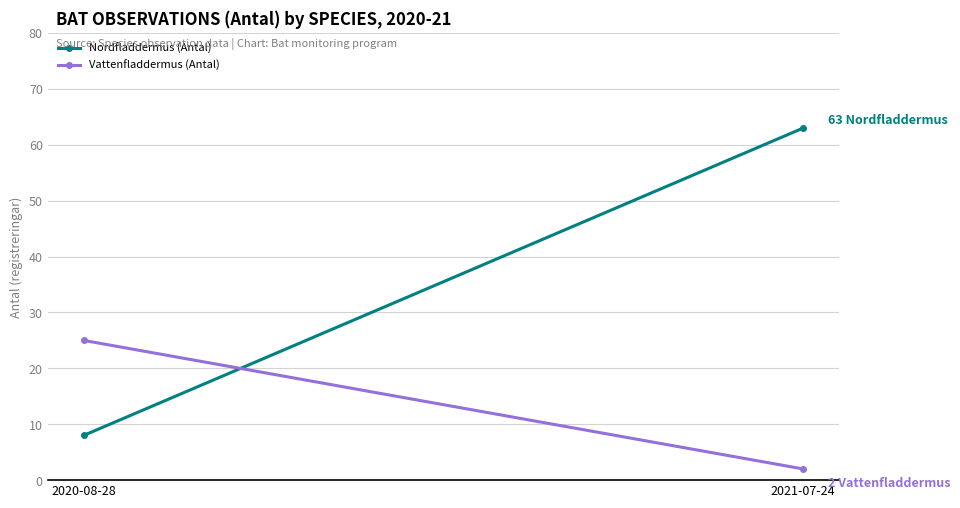

What is the label of the 2nd point from the left?

2021-07-24